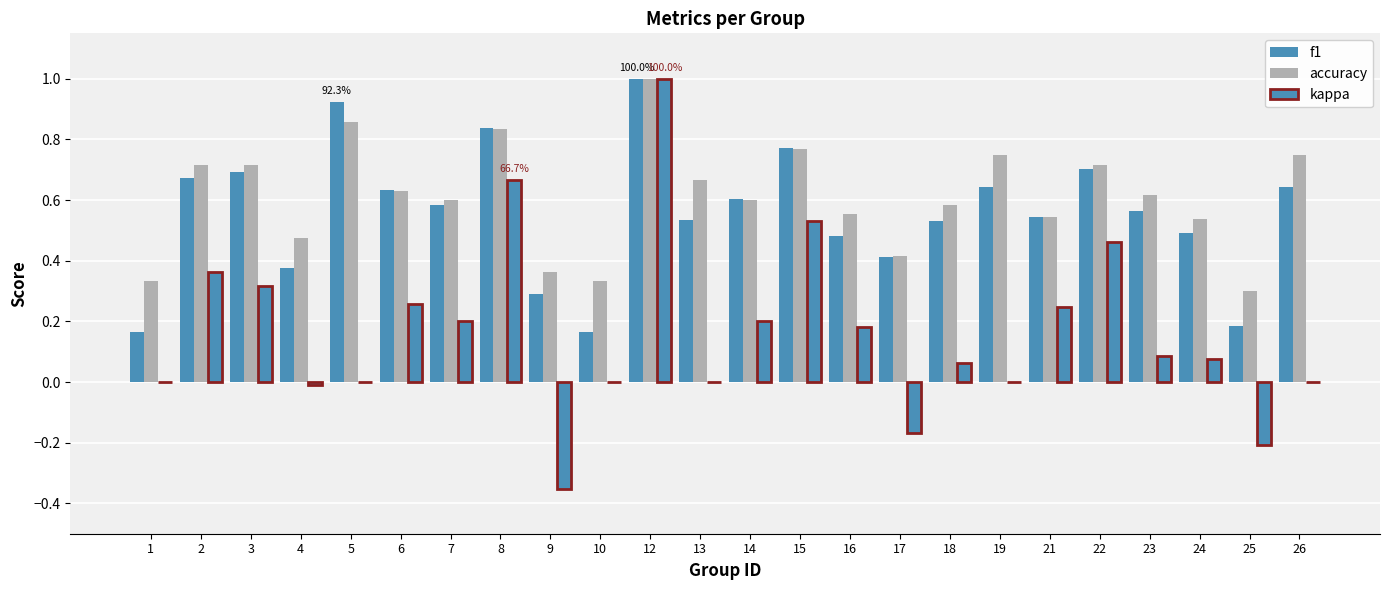

Between 23 and 5, which is larger?

5